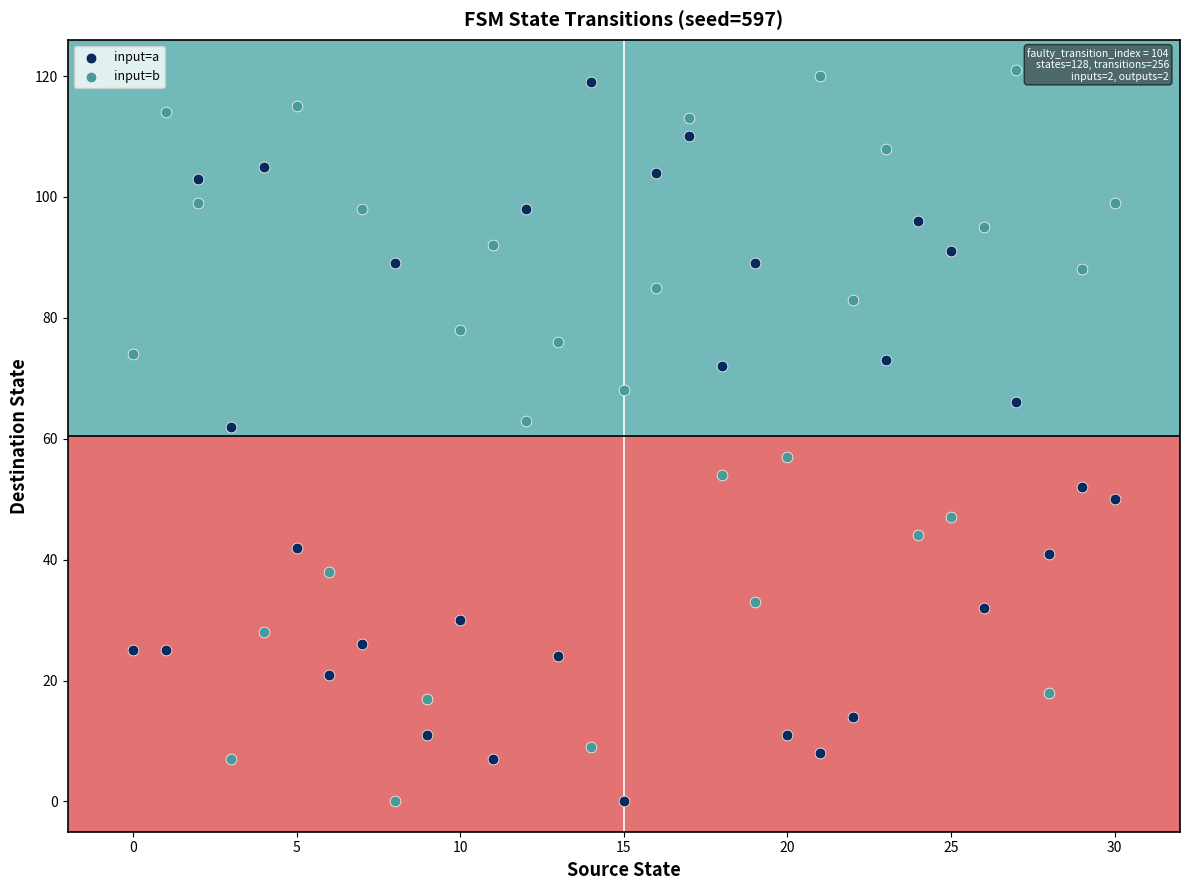

Across all data points, what is the range of Y values (max minus min)?

121